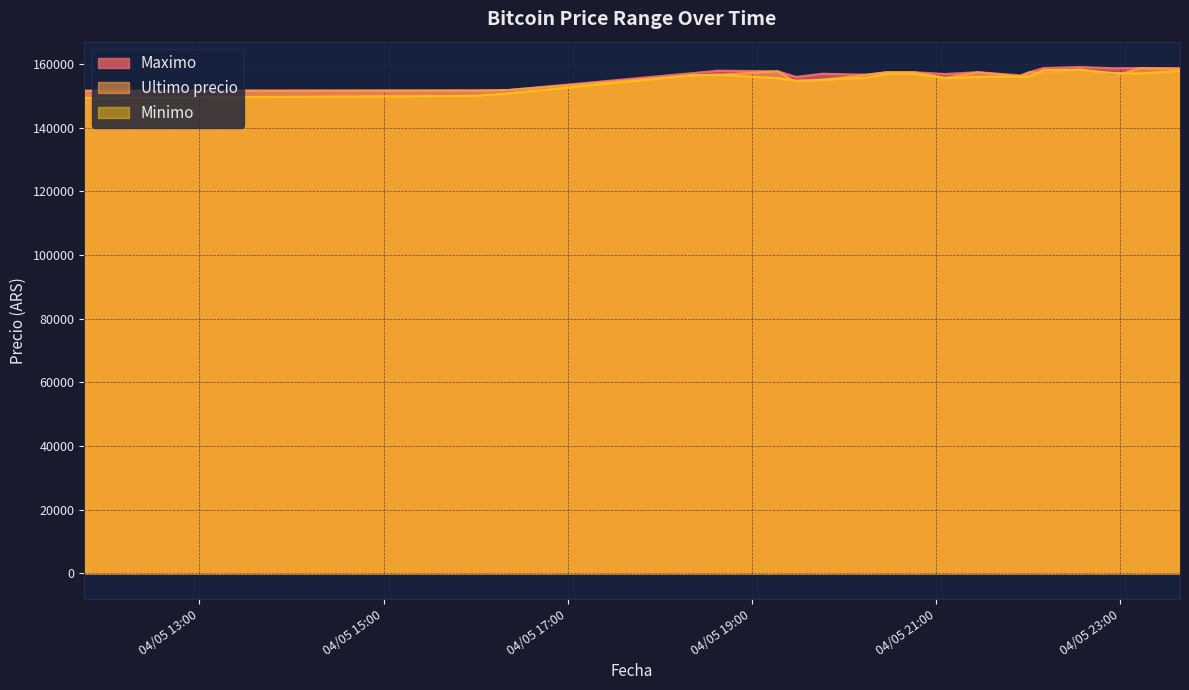

What is the minimum value for Maximo?

151633